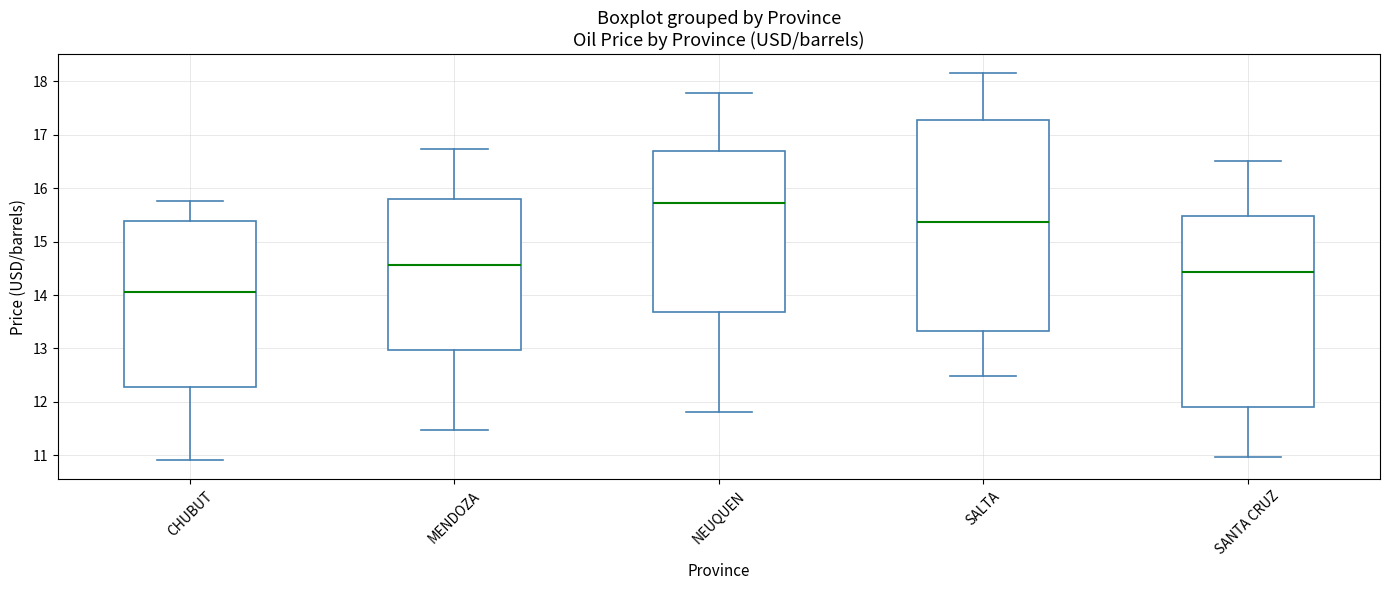

Which box's median line is the highest?

NEUQUEN